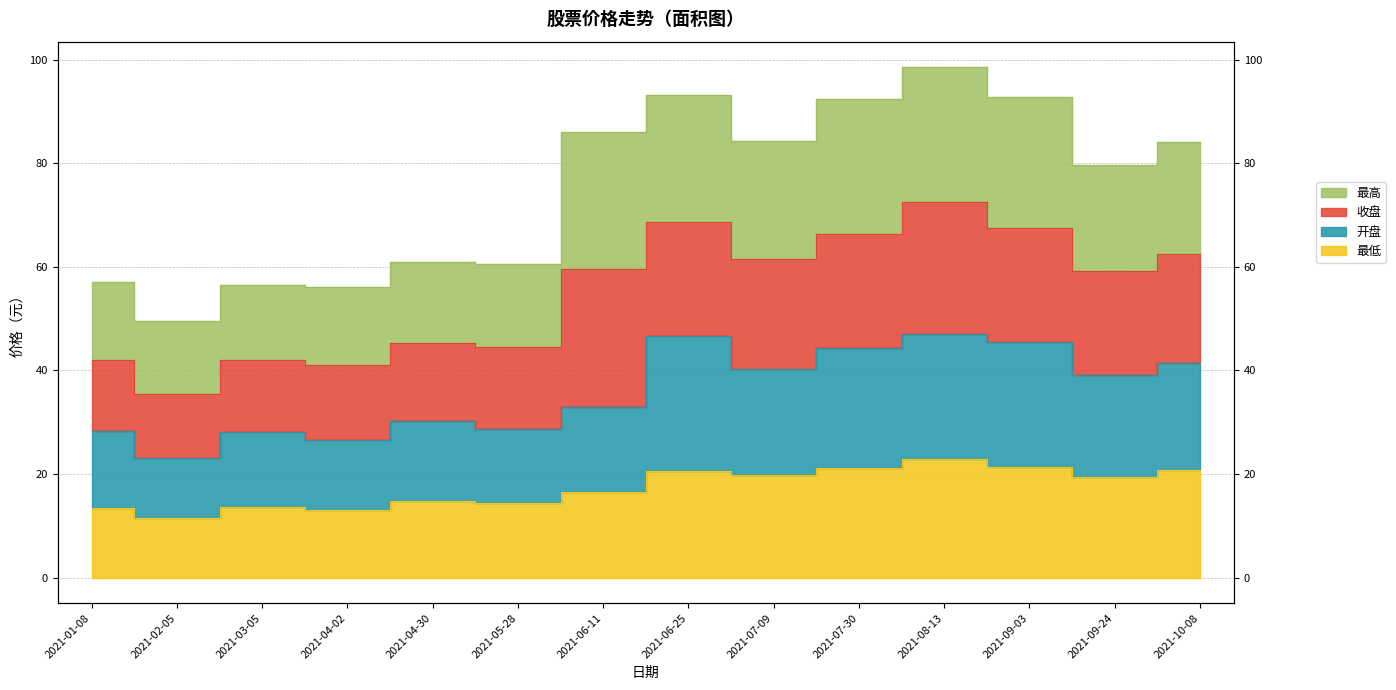

The 开盘 series shows 47.0 at 2021-08-13. True or false?

True